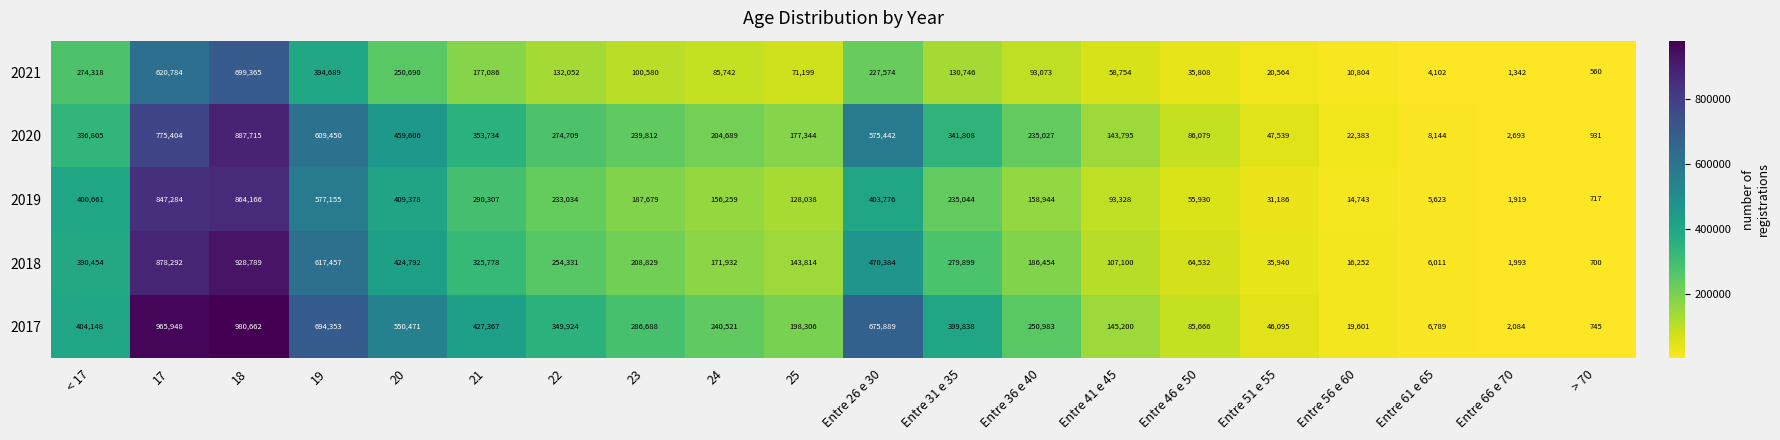

At which label is 2020 closest to 444323?

20